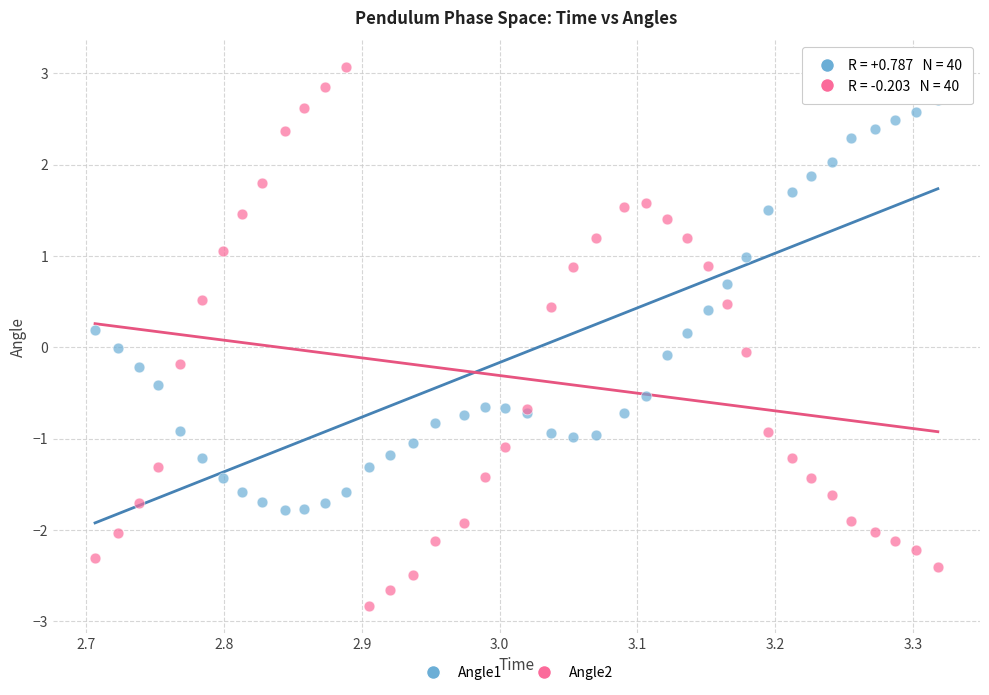

Which series reaches the maximum Y coordinate?

Angle2